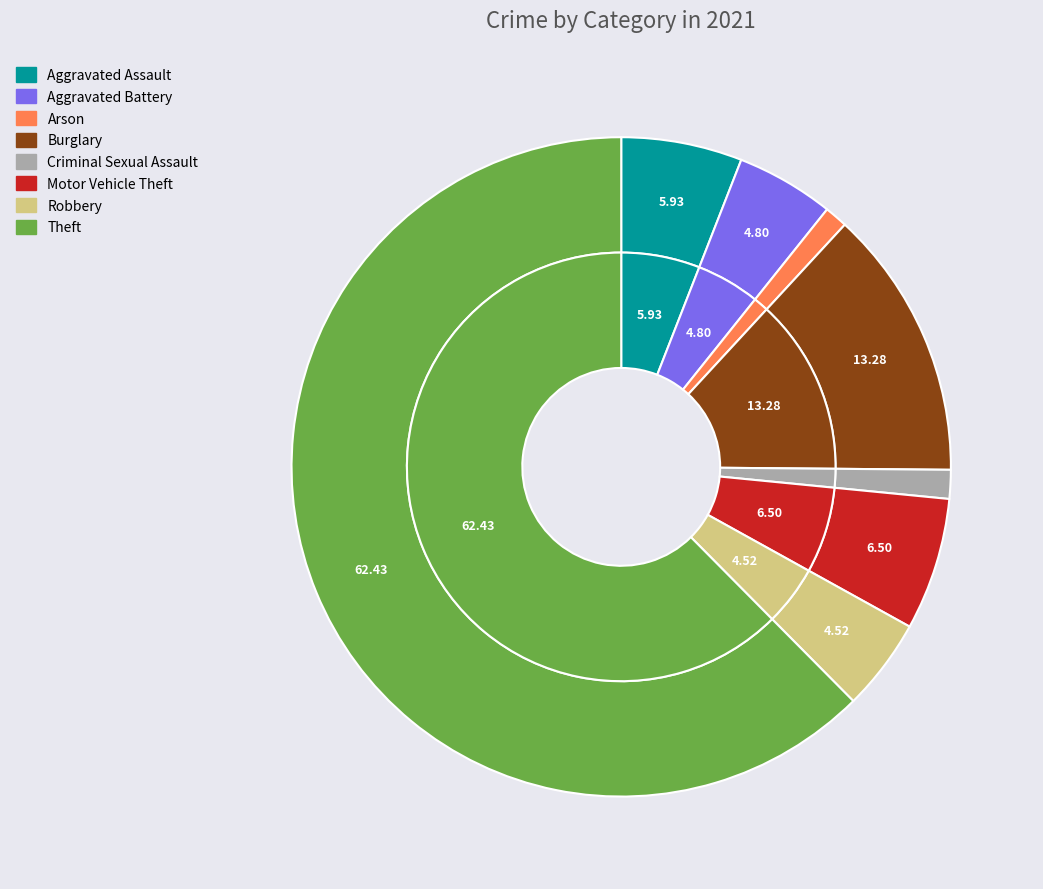

What percentage is the Motor Vehicle Theft slice, to the nearest percent?

6%